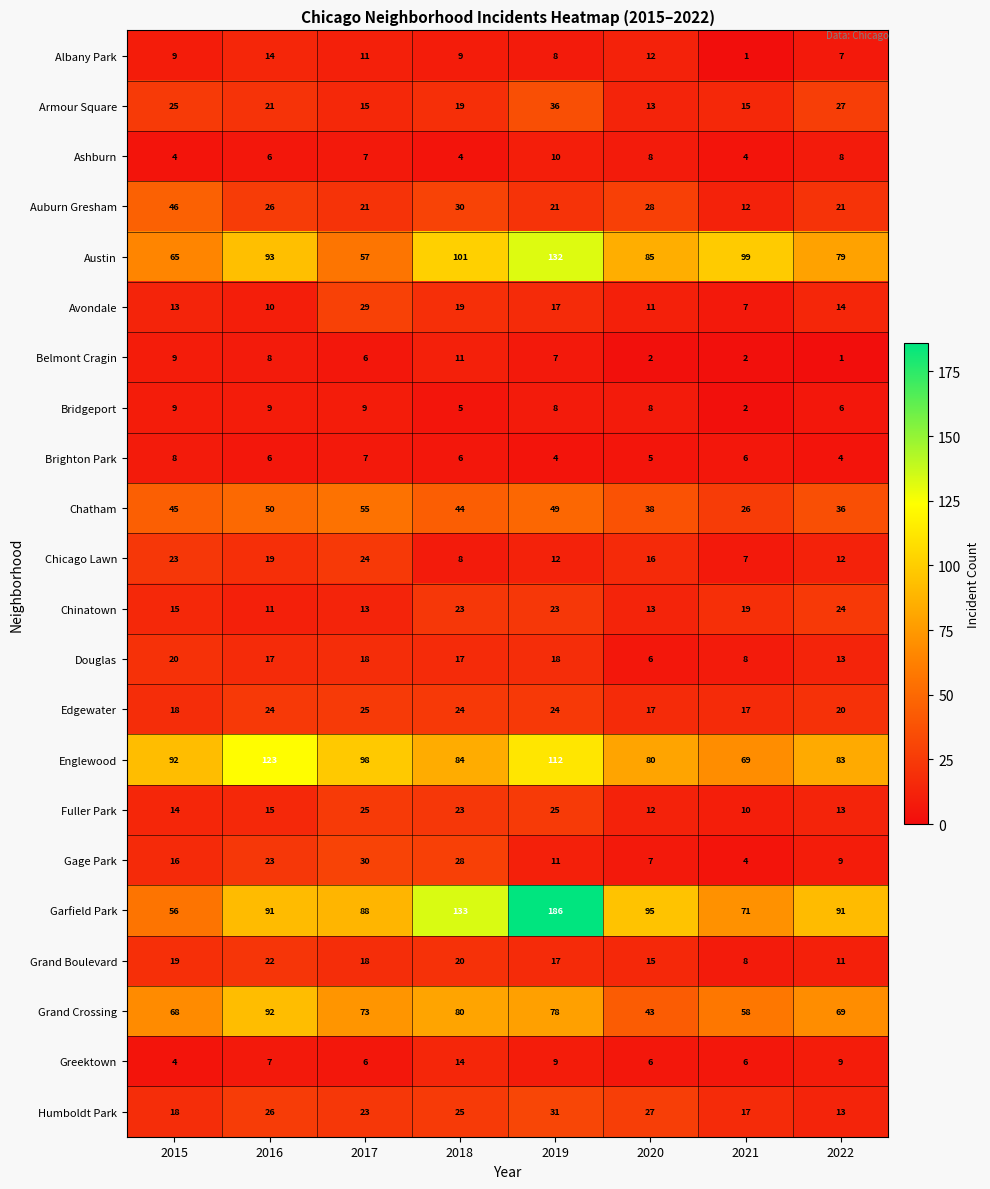

True or false: Albany Park has a value of 8 at 2016.

False